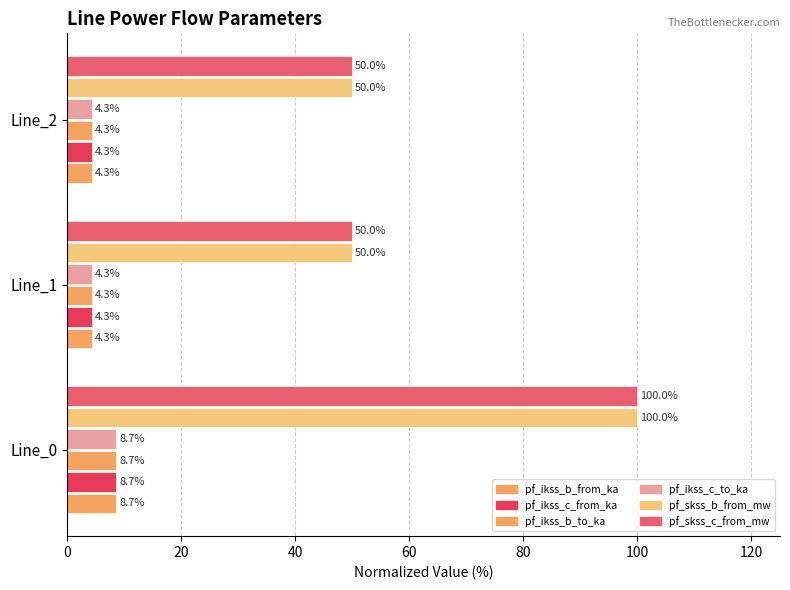

What is the value of the pf_skss_c_from_mw bar at the 3rd from the left?

50.0